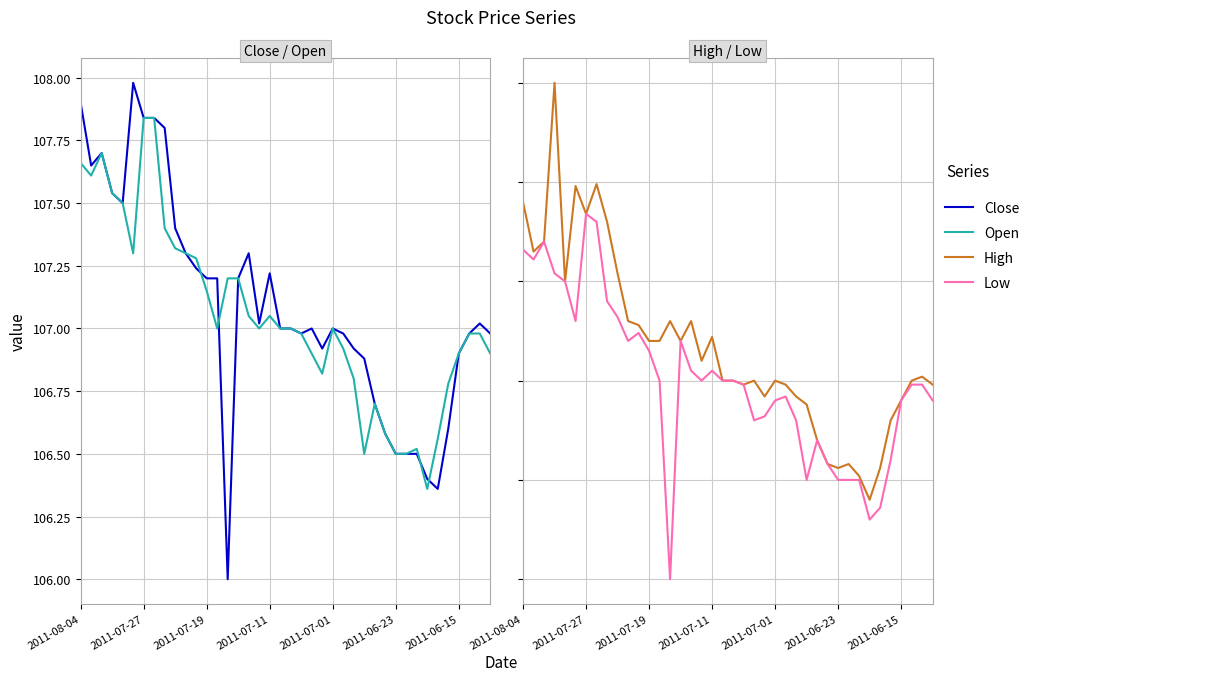

What position from the left is 27?

28